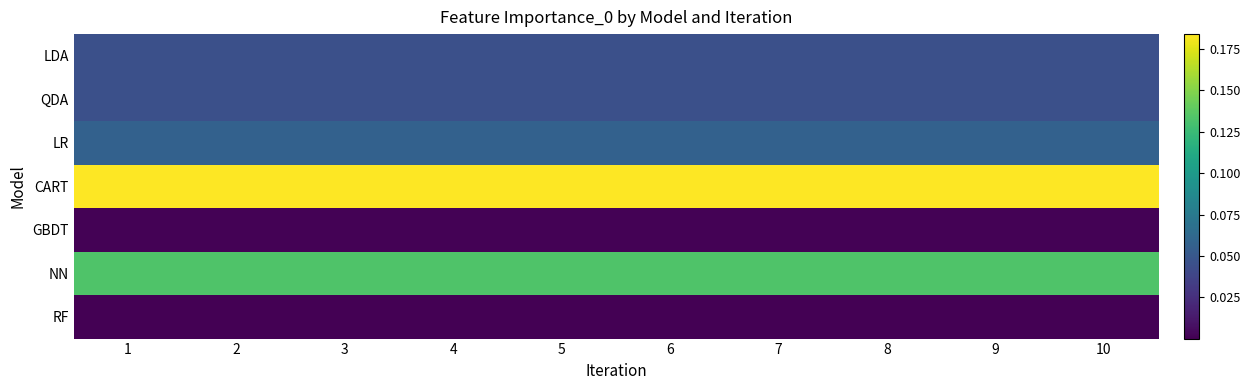

Reading right to left, list all the values displayed in this chart.

LDA: 10=0.0	9=0.0	8=0.0	7=0.0	6=0.0	5=0.0	4=0.0	3=0.0	2=0.0	1=0.0
QDA: 10=0.0	9=0.0	8=0.0	7=0.0	6=0.0	5=0.0	4=0.0	3=0.0	2=0.0	1=0.0
LR: 10=0.1	9=0.1	8=0.1	7=0.1	6=0.1	5=0.1	4=0.1	3=0.1	2=0.1	1=0.1
CART: 10=0.2	9=0.2	8=0.2	7=0.2	6=0.2	5=0.2	4=0.2	3=0.2	2=0.2	1=0.2
GBDT: 10=0.0	9=0.0	8=0.0	7=0.0	6=0.0	5=0.0	4=0.0	3=0.0	2=0.0	1=0.0
NN: 10=0.1	9=0.1	8=0.1	7=0.1	6=0.1	5=0.1	4=0.1	3=0.1	2=0.1	1=0.1
RF: 10=0.0	9=0.0	8=0.0	7=0.0	6=0.0	5=0.0	4=0.0	3=0.0	2=0.0	1=0.0